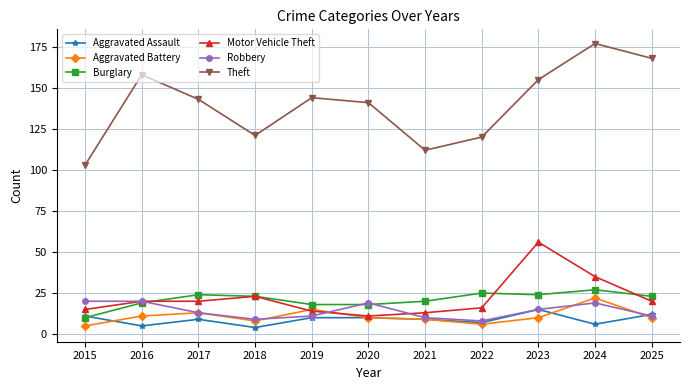

What value does the Motor Vehicle Theft series have at 2020?

11